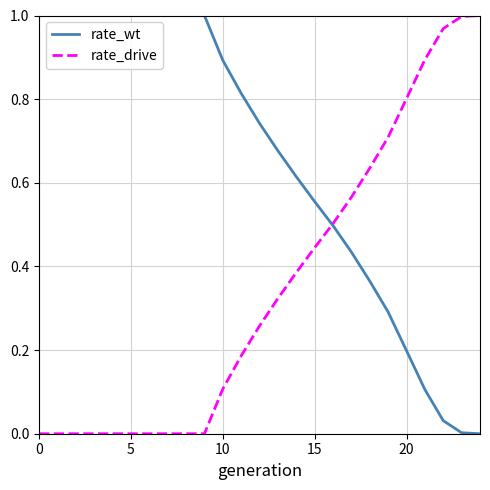

What are all the series names shown in the legend?

rate_wt, rate_drive